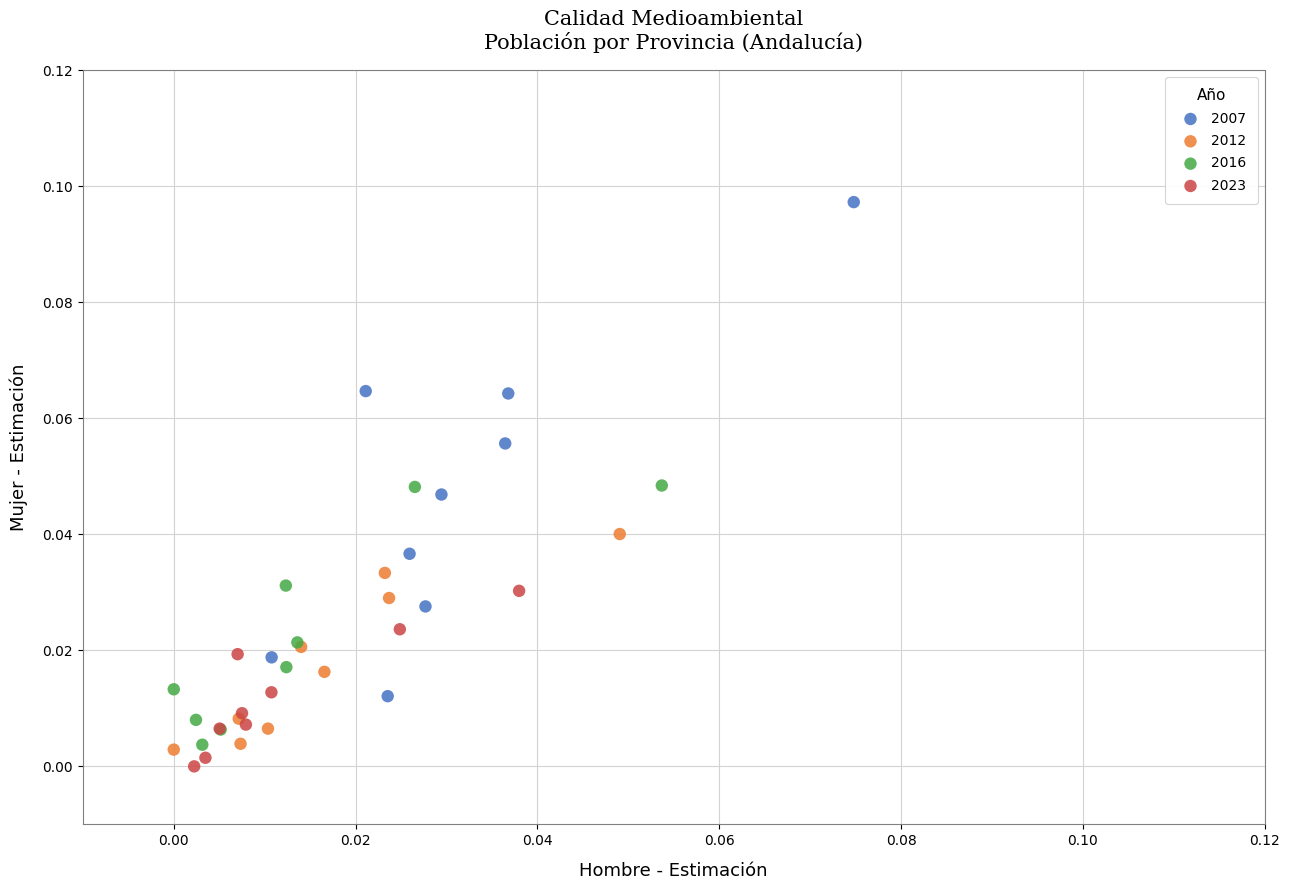

Which series reaches the maximum Y coordinate?

2007